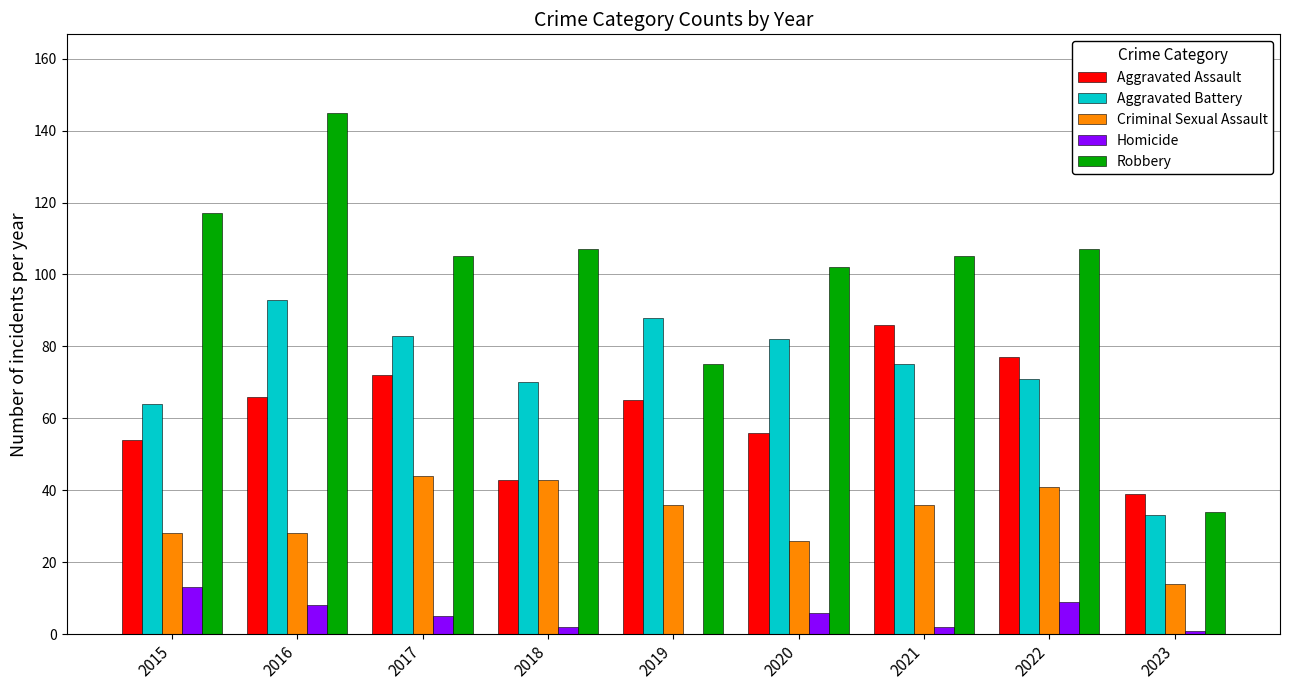

Which series has the largest total across all categories?

Robbery